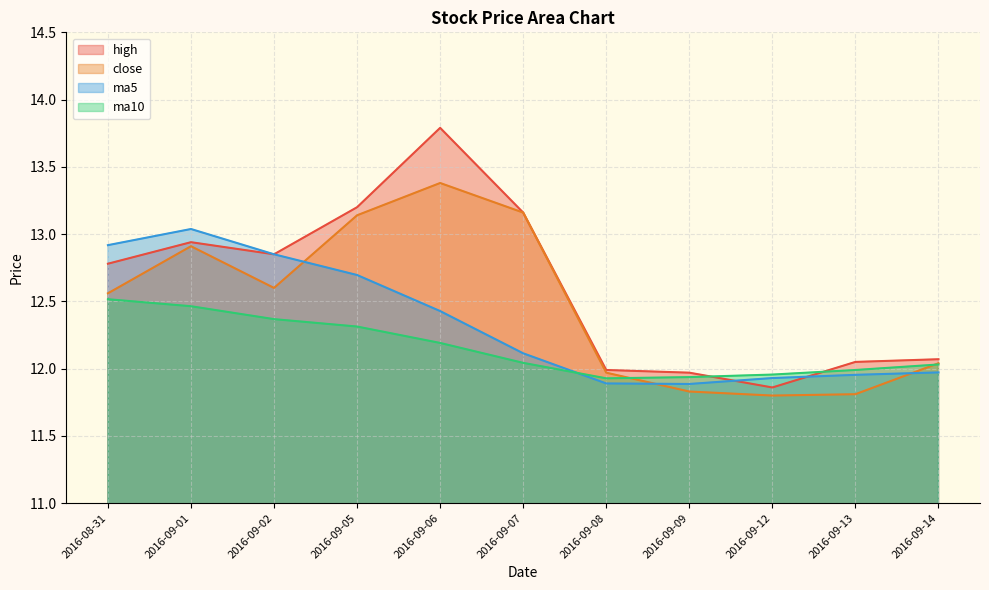

Rank the series at 2016-09-12 from highest to lowest value.

ma10, ma5, high, close